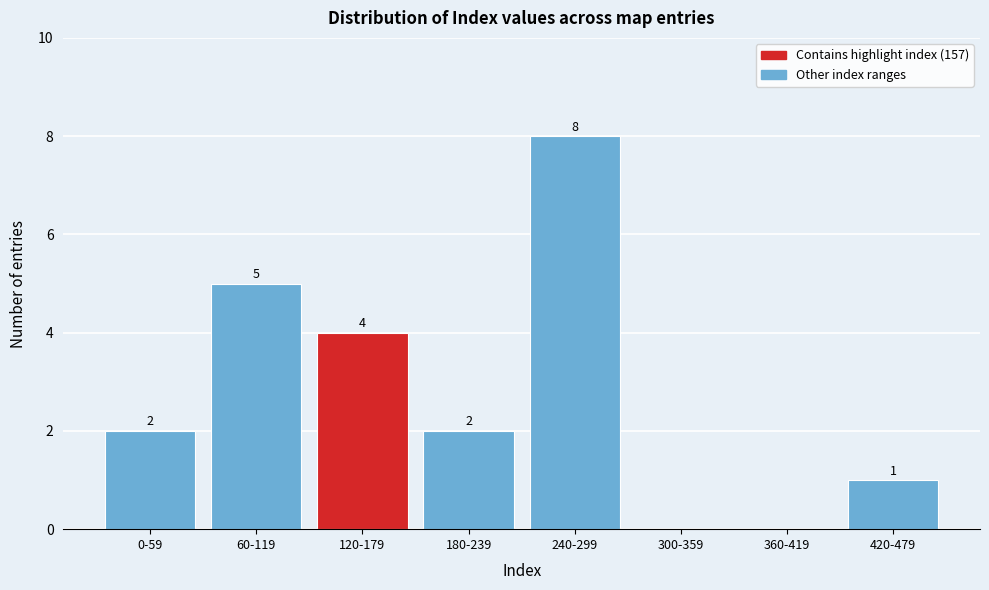

Reading left to right, what are all the values shown in this chart?

0-59=2	60-119=5	120-179=4	180-239=2	240-299=8	300-359=0	360-419=0	420-479=1